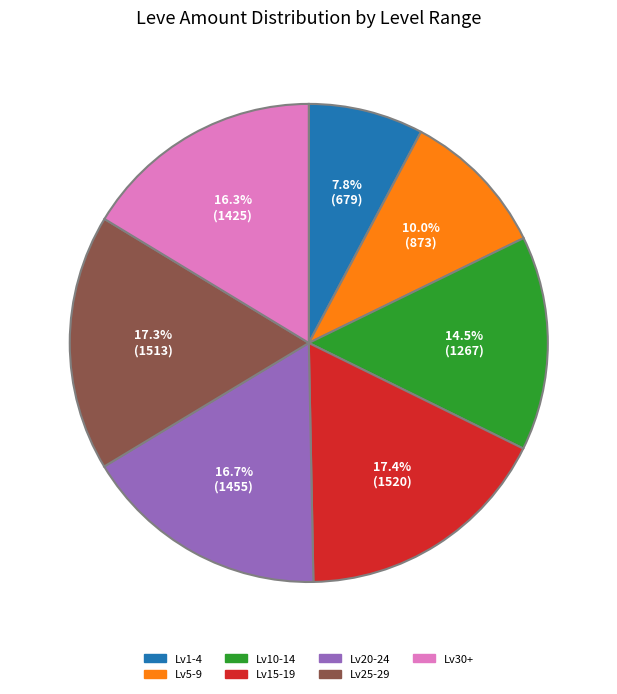

Is there any slice that represents more than half of the pie?

No